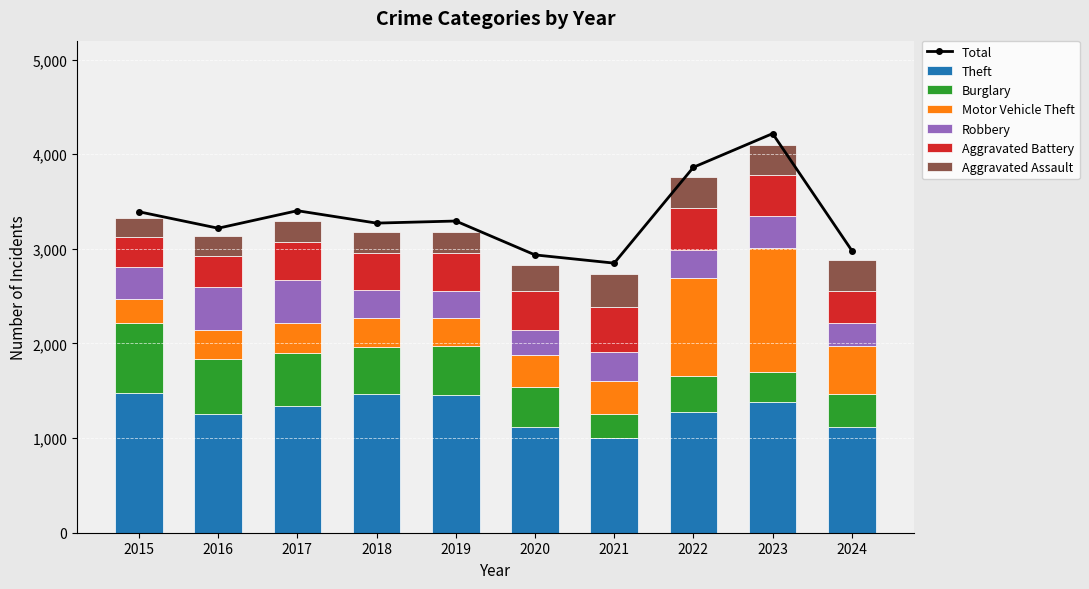

Where does the Aggravated Assault series first go above 273?

2021